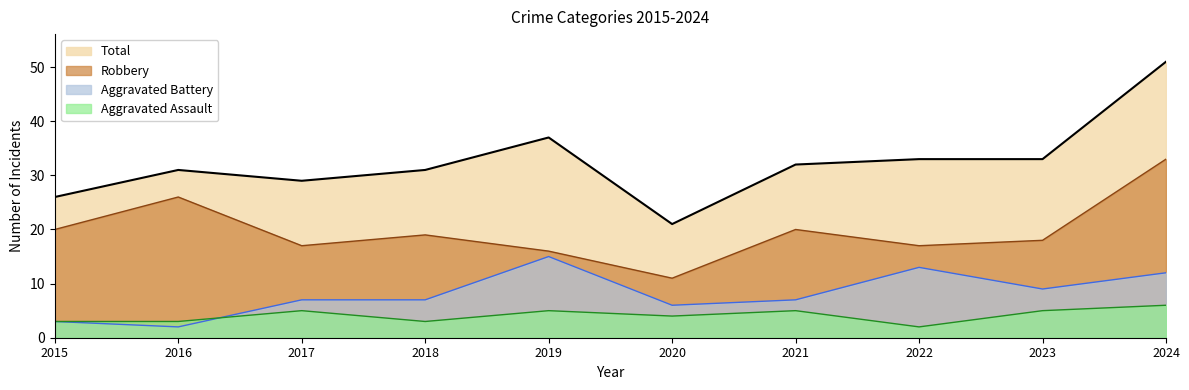

Where does the Aggravated Battery series first go above 7?

2019